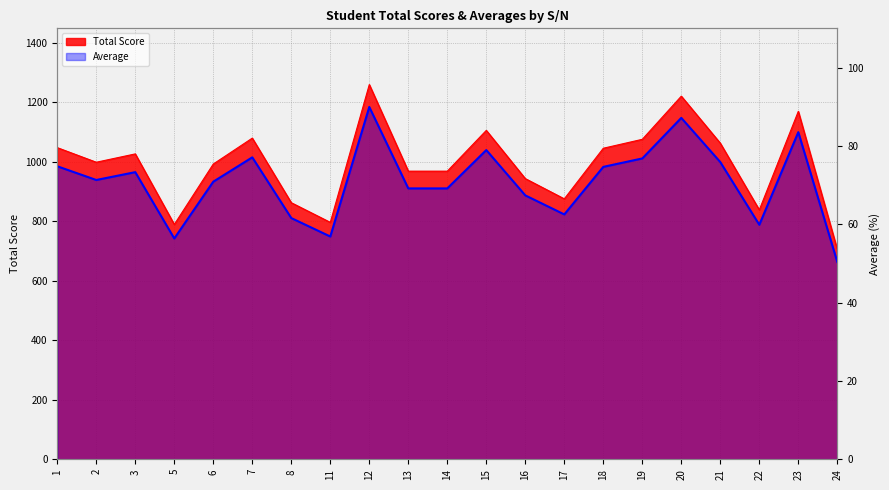

The value of Average at 16 is 98.0. True or false?

False